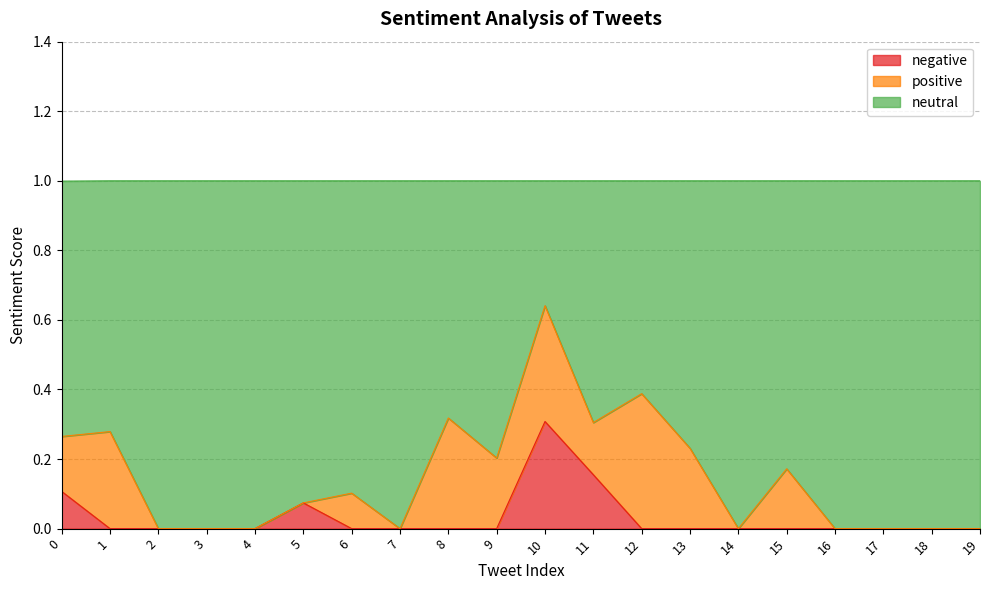

What is the sum of the negative values at 8 and 11?

0.2